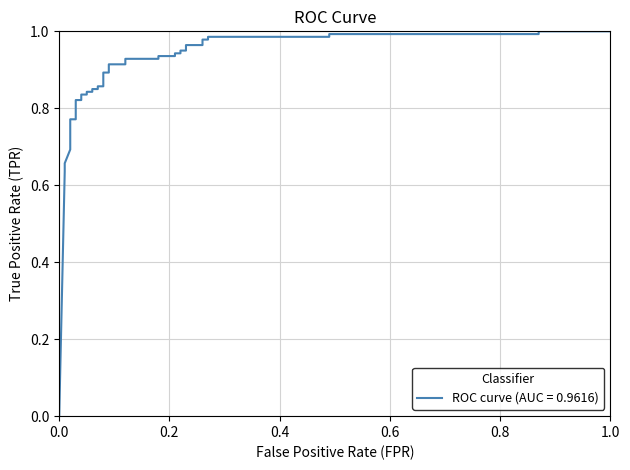

Count the number of data series in this chart.

1